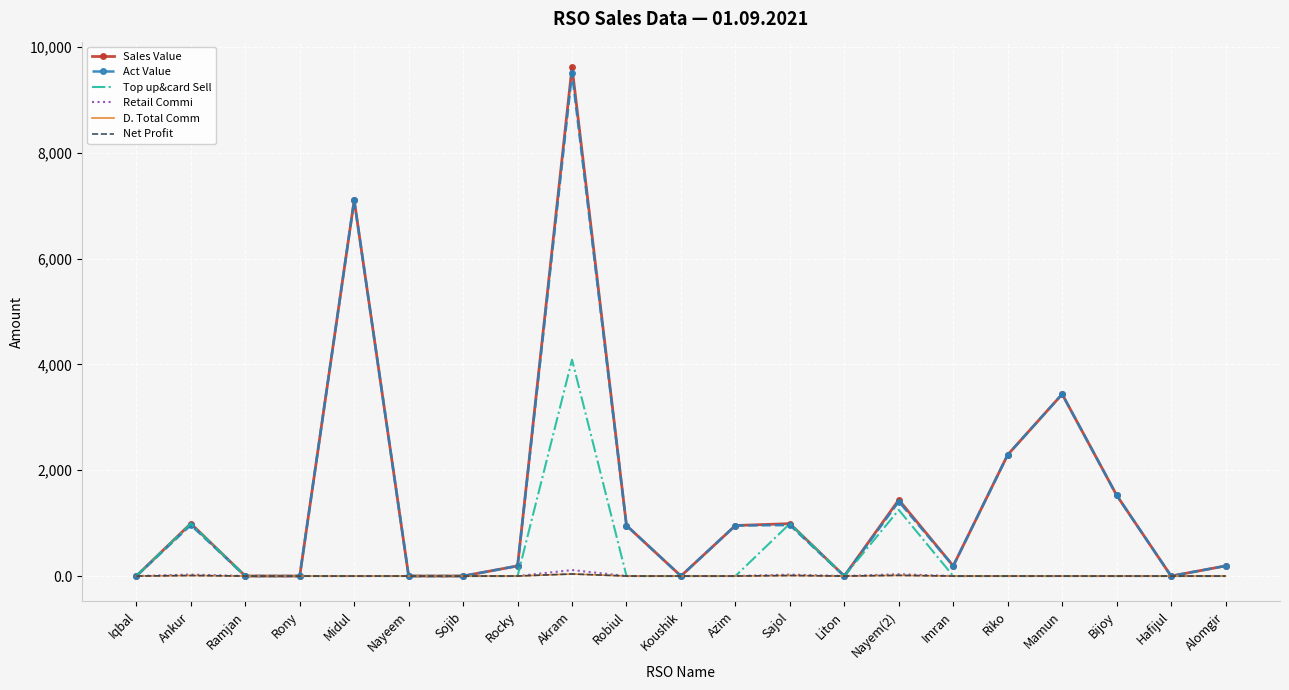

What is the difference between the maximum and minimum values in the Top up&card Sell series?

4090.0